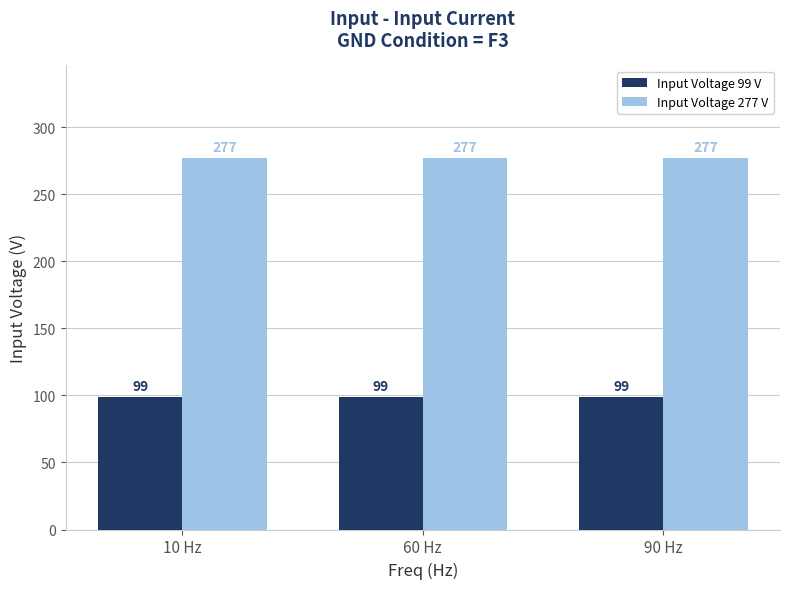

What is the spread (max minus min) of values at 60 Hz?

178